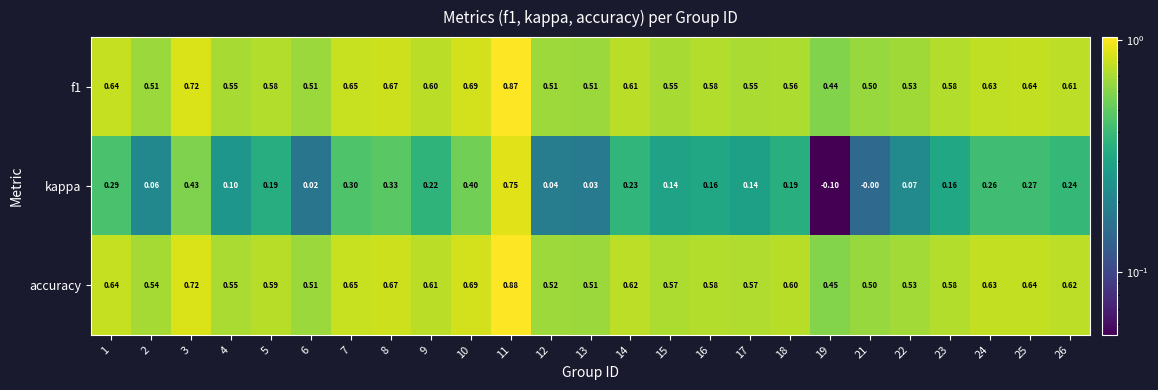

Which series has the largest range (max minus min)?

kappa